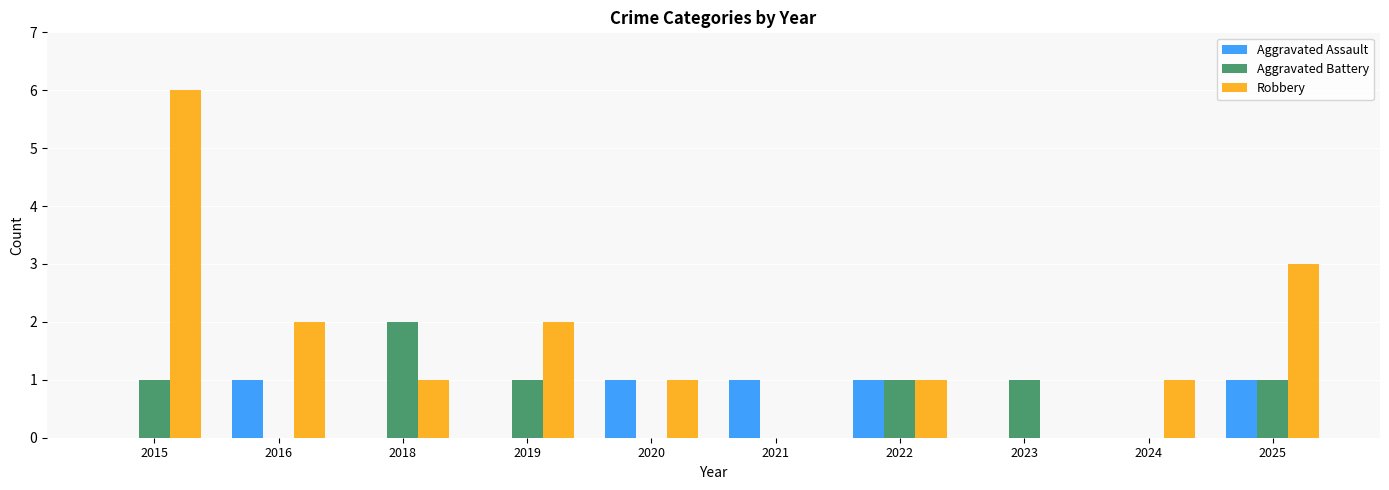

Is the value of Aggravated Assault at 2015 greater than the value of Robbery at 2020?

No